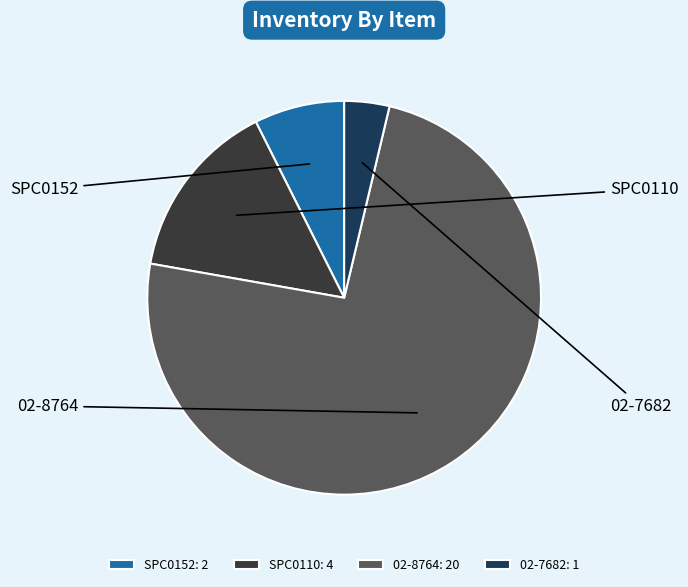

What percentage is the 02-7682 slice, to the nearest percent?

4%